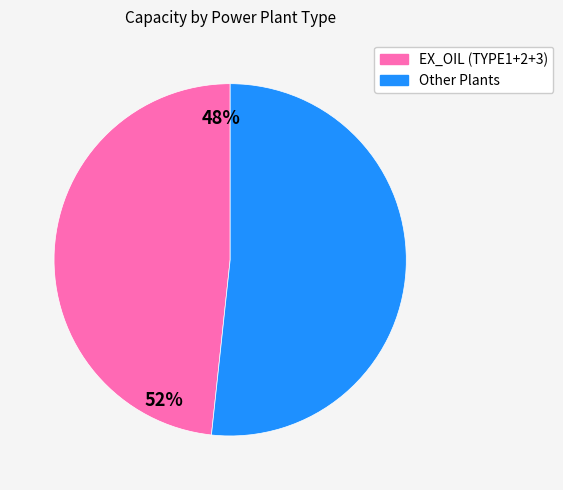

Is there a majority slice in this chart?

Yes